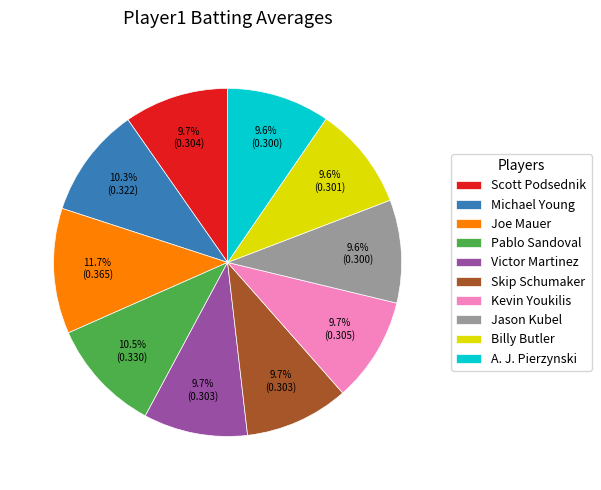

To the nearest percent, what percentage of the pie is A. J. Pierzynski?

10%